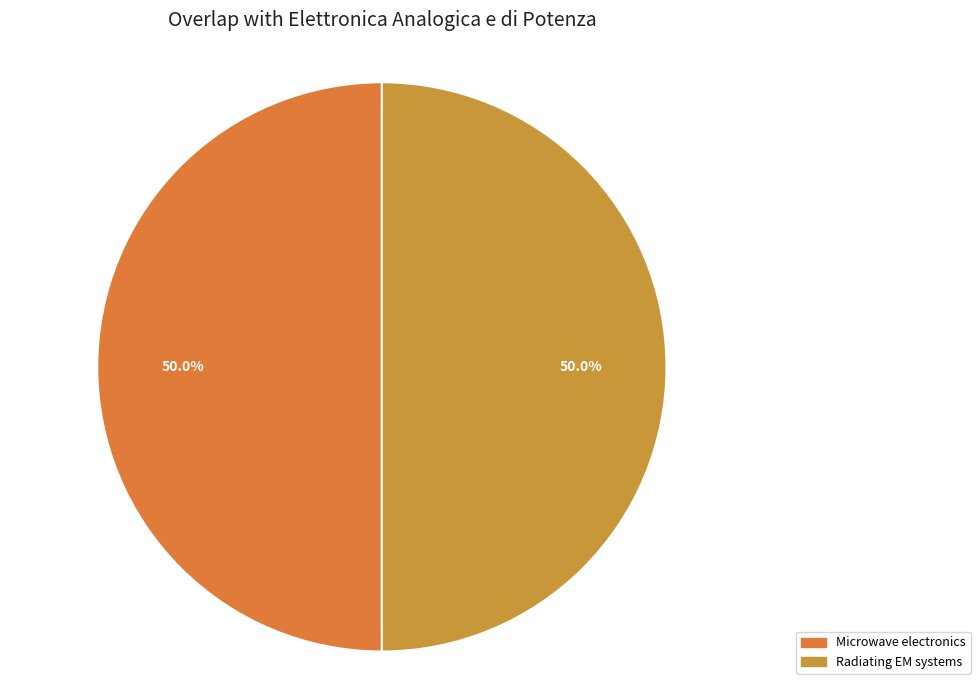

Does any single category account for the majority?

No